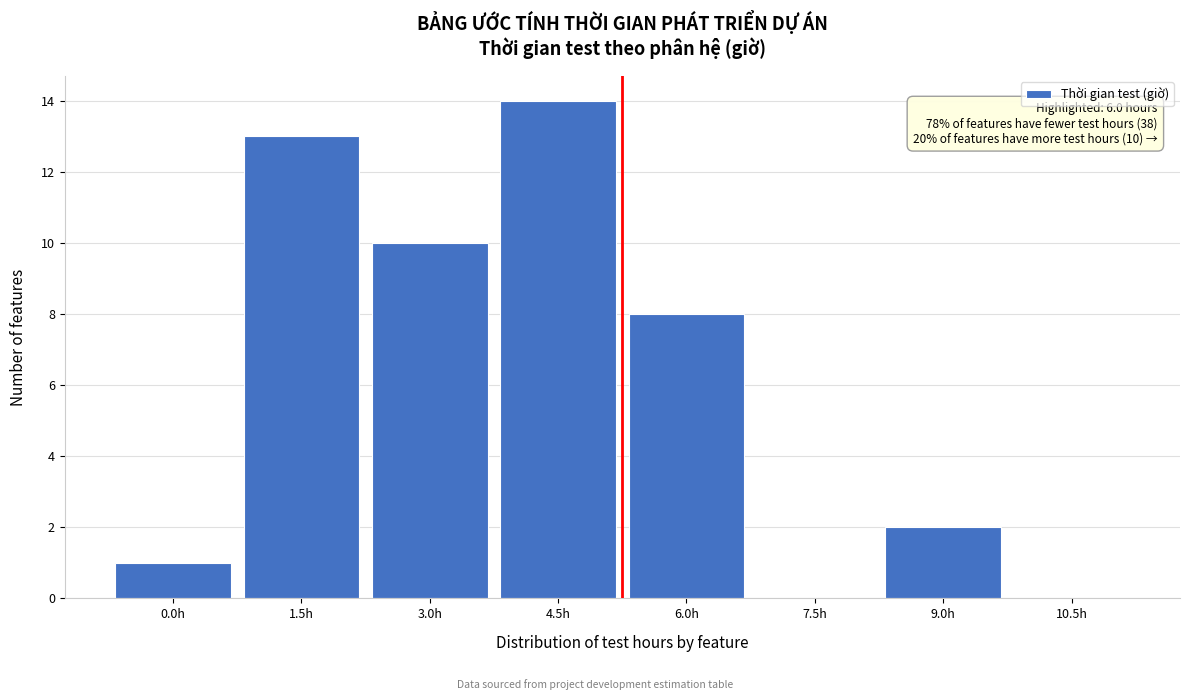

Reading left to right, what are all the values shown in this chart?

0.0h=1	1.5h=13	3.0h=10	4.5h=14	6.0h=8	7.5h=0	9.0h=2	10.5h=0